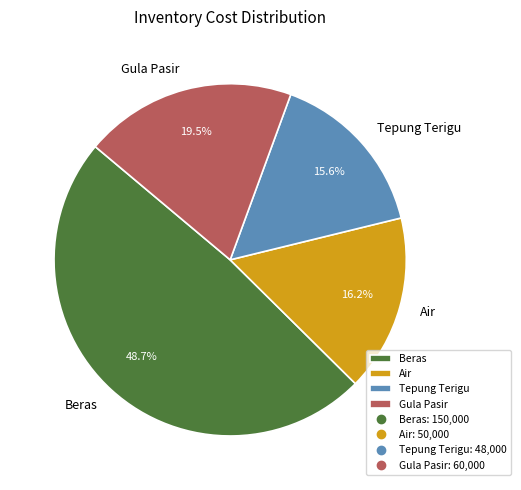

How many slices are in this pie chart?

4